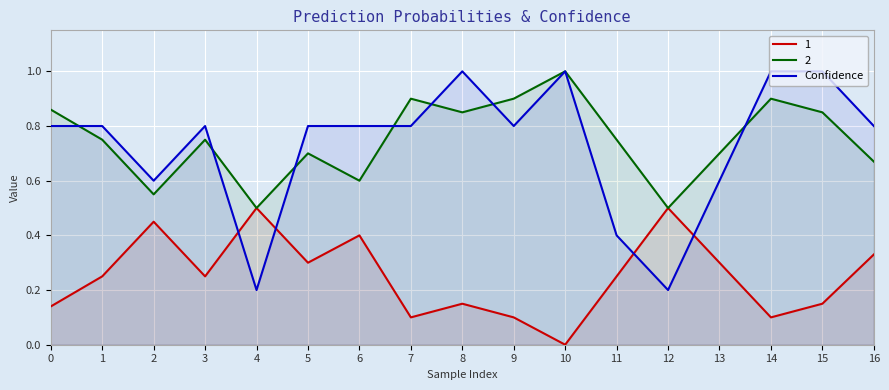

At which category does the chart reach its minimum across all series?

10